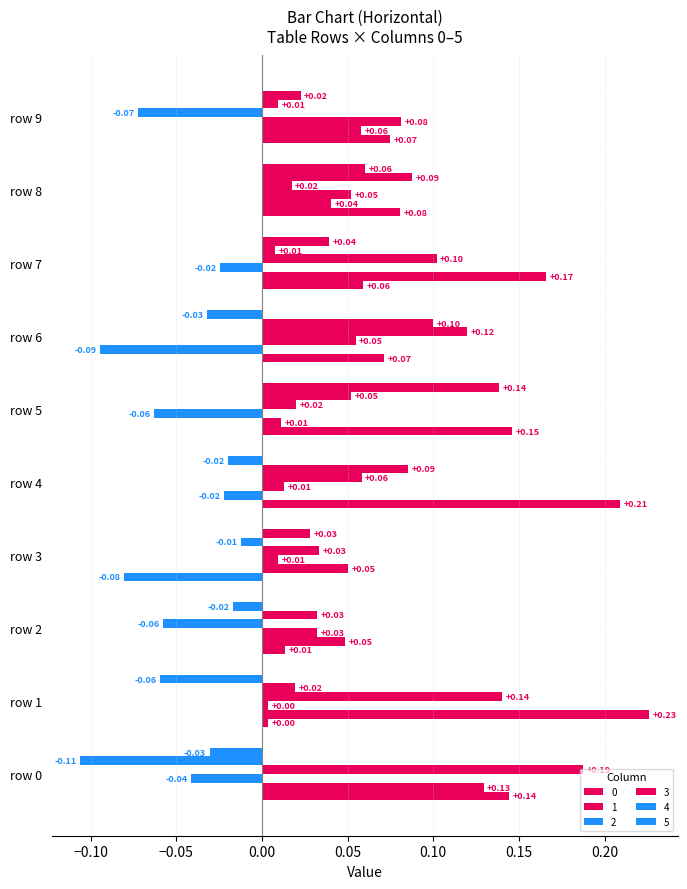

How many values in 4 are below zero?

2